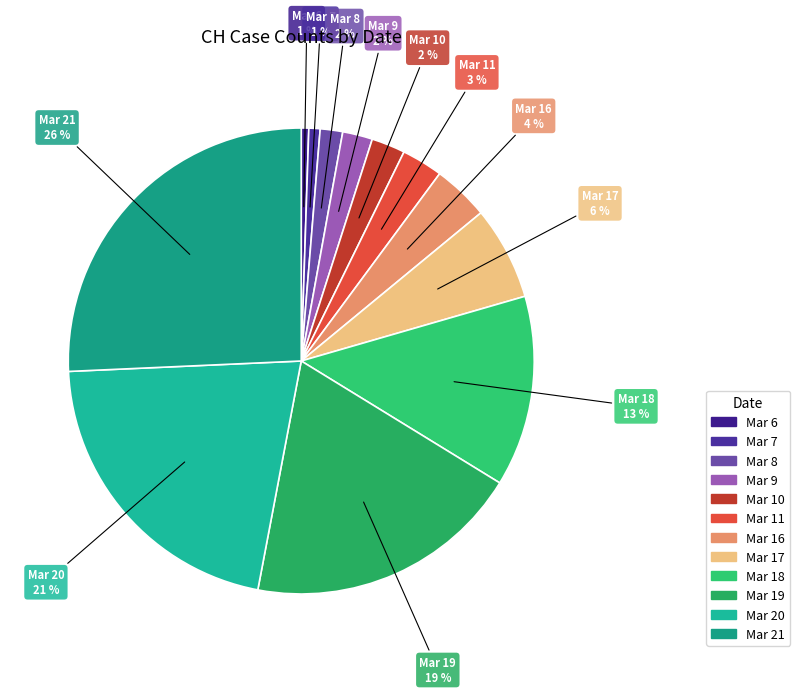

Does any single category account for the majority?

No